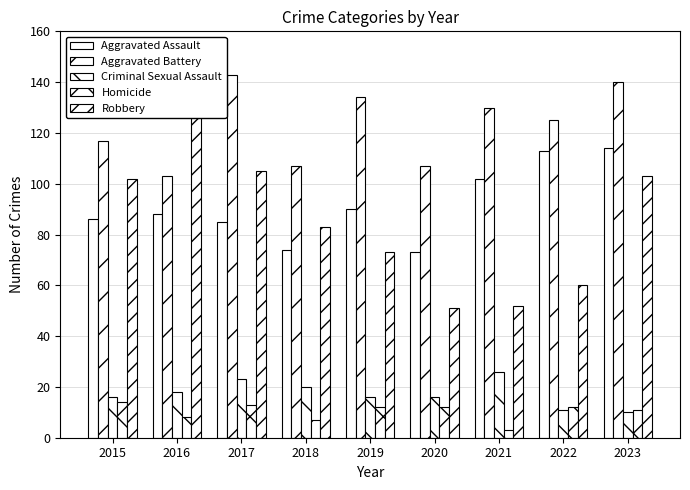

How many Aggravated Battery values are between 107 and 134?

6